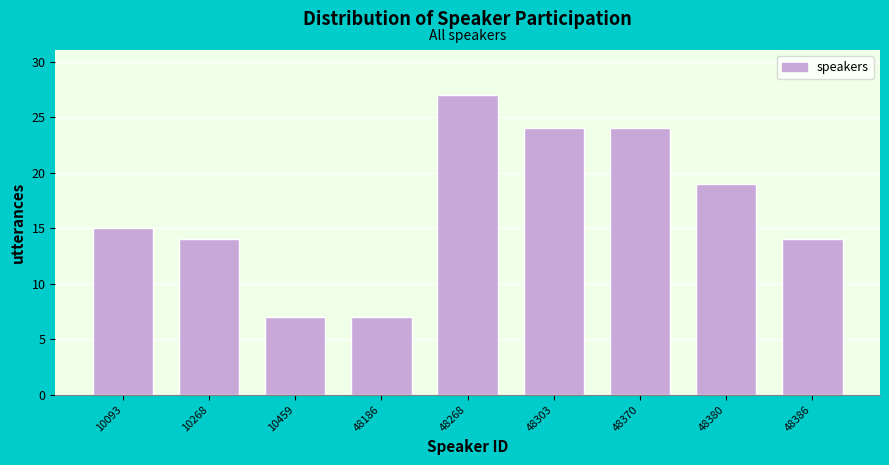

Reading left to right, list all the values displayed in this chart.

15	14	7	7	27	24	24	19	14